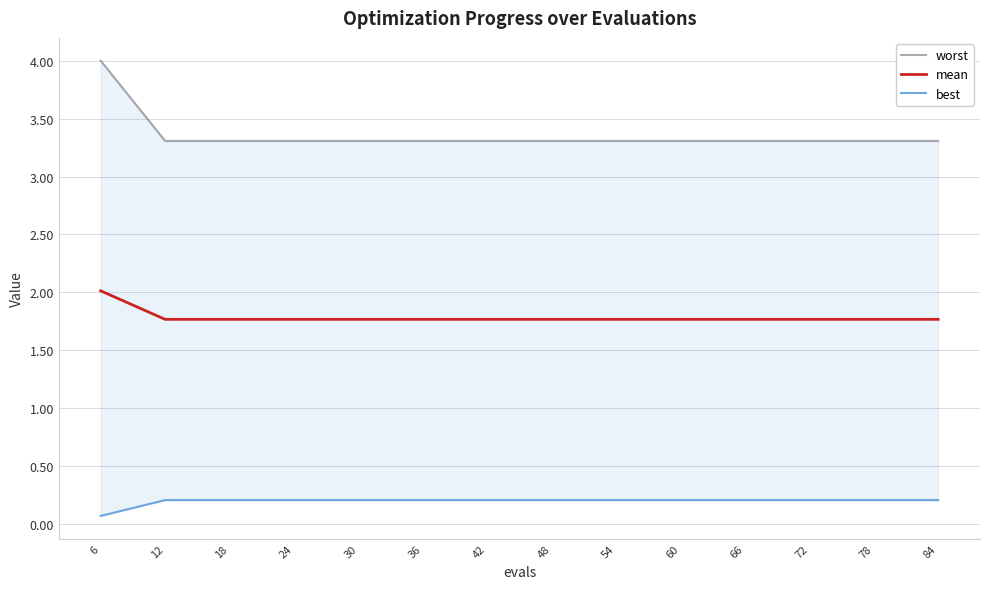

True or false: best and worst intersect in this chart.

False